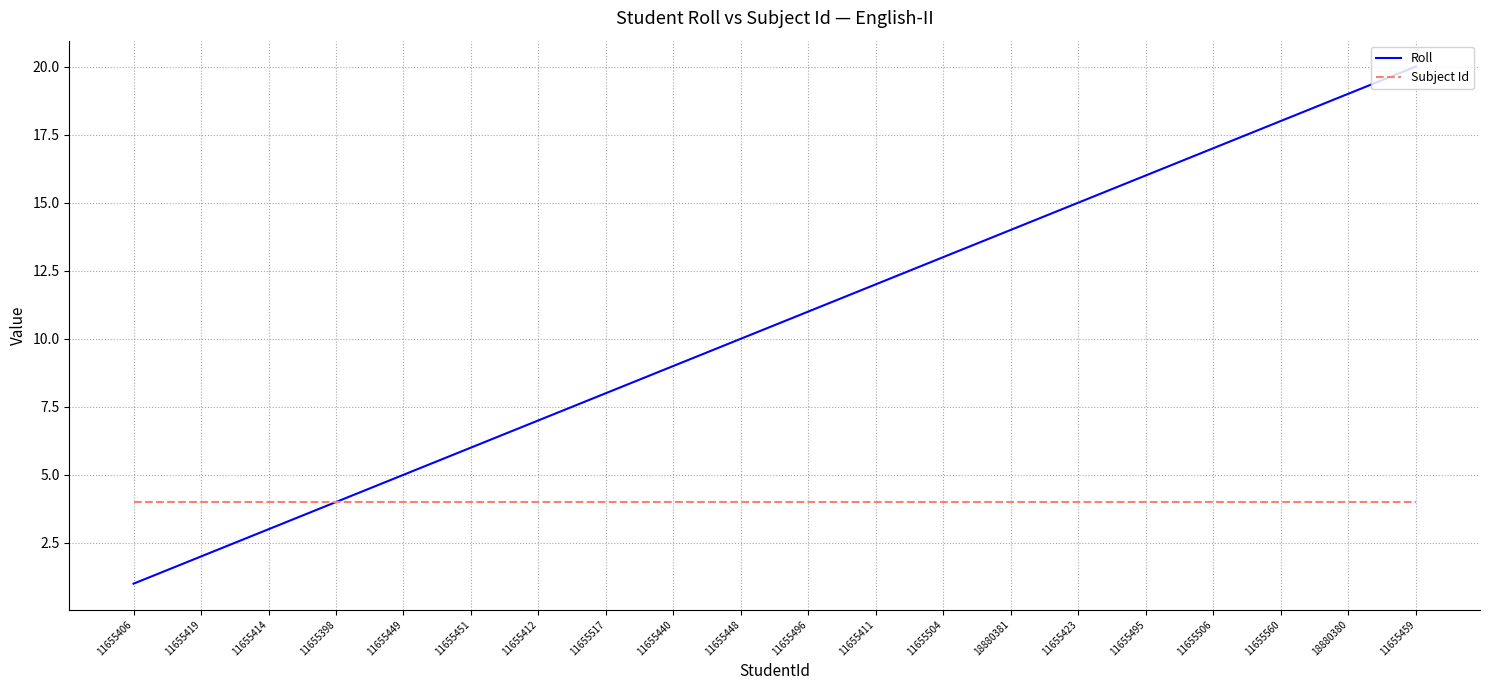

At which category is the sum across all series the highest?

11655459